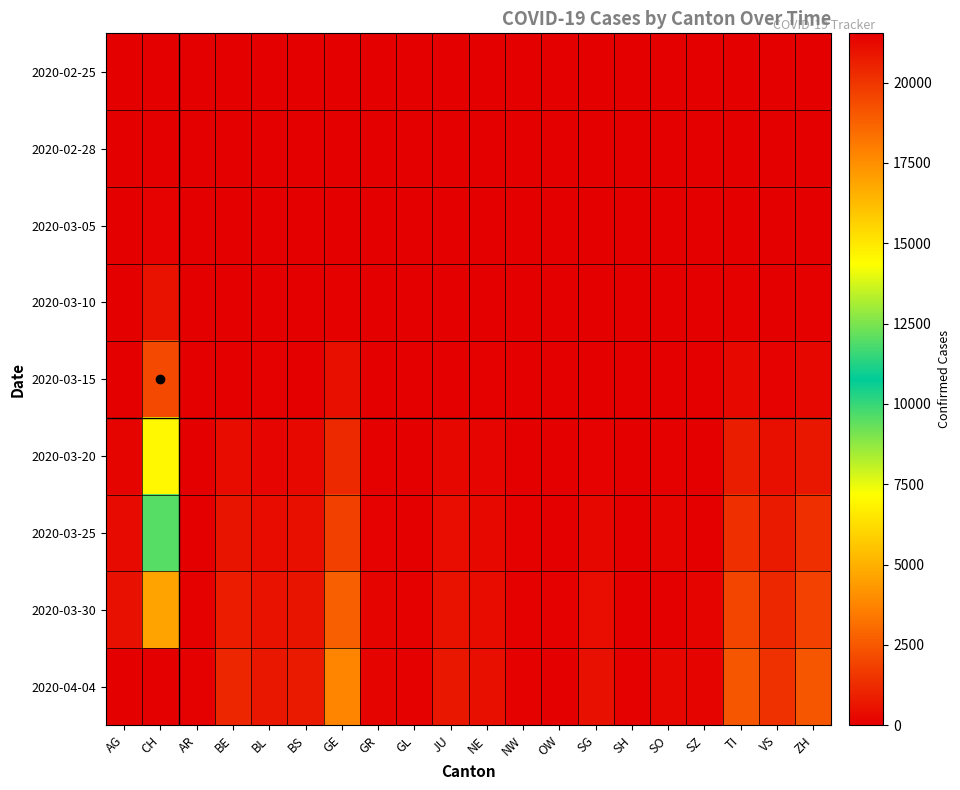

At SZ, list the series in order from smallest to largest.

2020-02-25, 2020-02-28, 2020-03-05, 2020-03-10, 2020-03-20, 2020-03-25, 2020-03-15, 2020-03-30, 2020-04-04